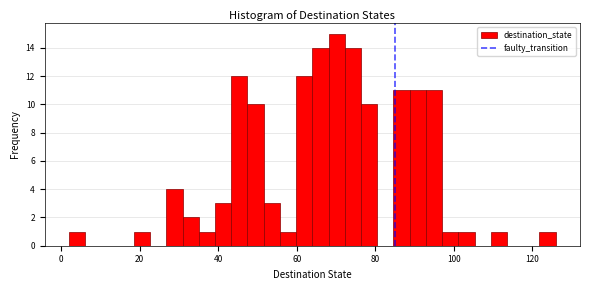

Around what value on the x-axis is the tallest bar? Give the approximate position of its centre, as read against the axis.

70